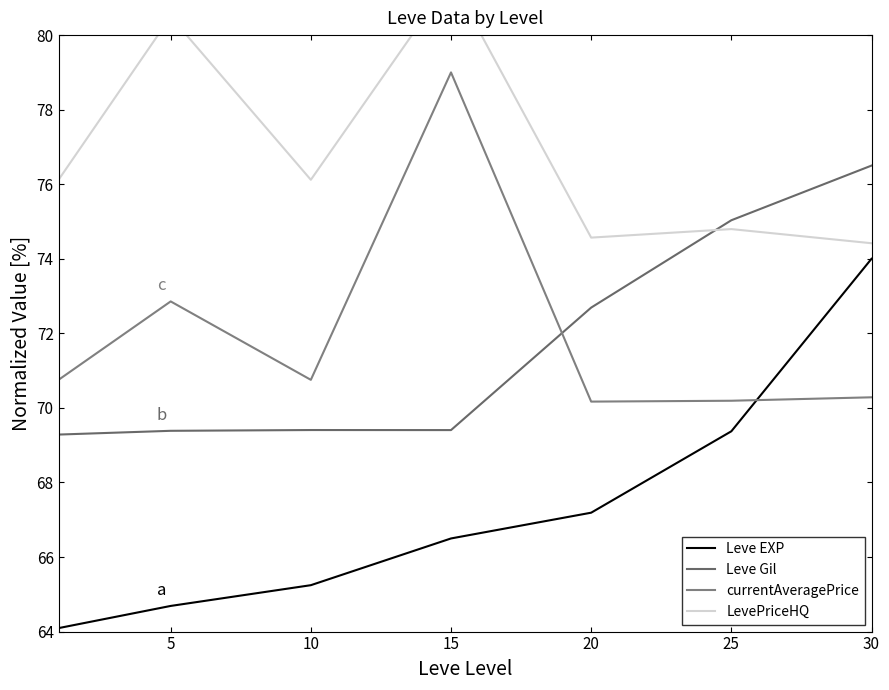

True or false: currentAveragePrice and LevePriceHQ cross at least once.

False